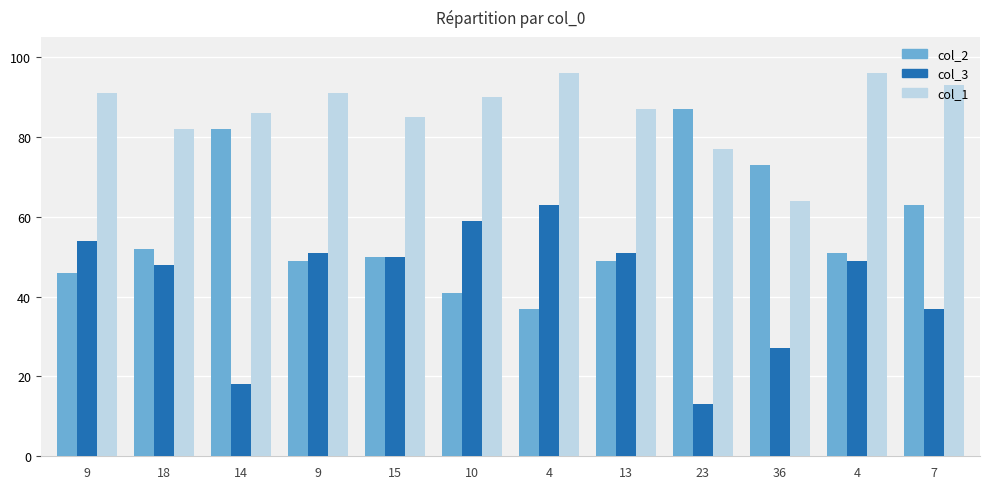

What are all the series names shown in the legend?

col_2, col_3, col_1